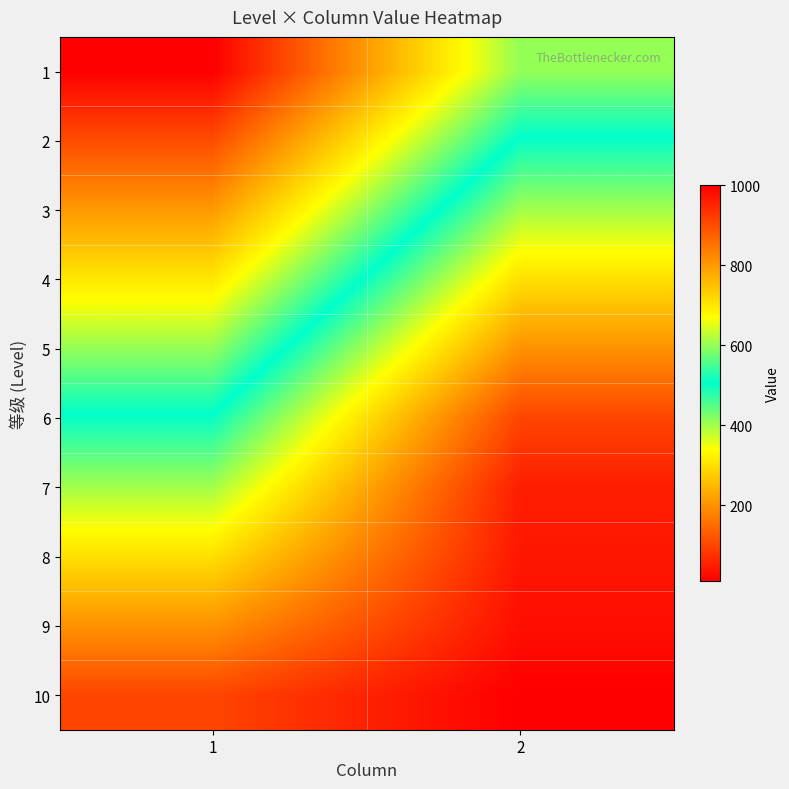

Reading left to right, extract all data points from this chart.

1: 1=1000	2=600
2: 1=900	2=500
3: 1=800	2=400
4: 1=700	2=300
5: 1=600	2=200
6: 1=500	2=100
7: 1=400	2=50
8: 1=300	2=40
9: 1=200	2=30
10: 1=100	2=10